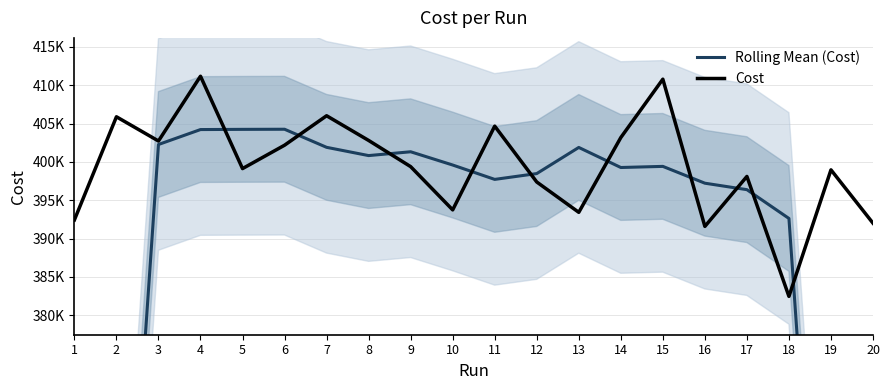

What is the greatest value displayed?

411166.0